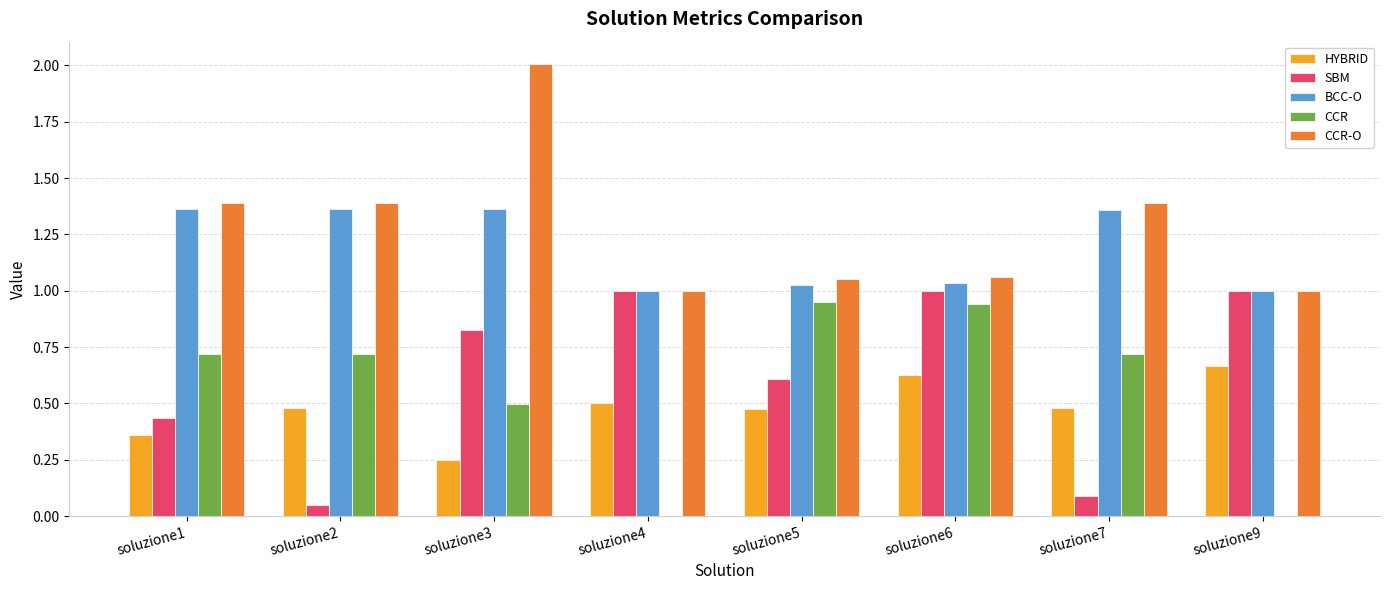

Which series changed the most between soluzione1 and soluzione7?

SBM